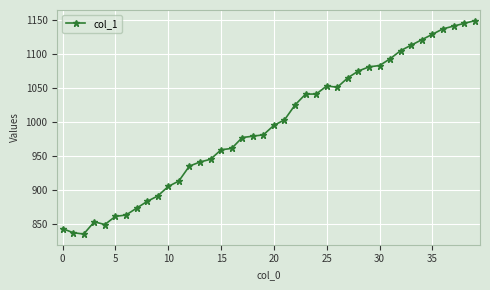

True or false: the data has more than 0 interior local peaks.

True